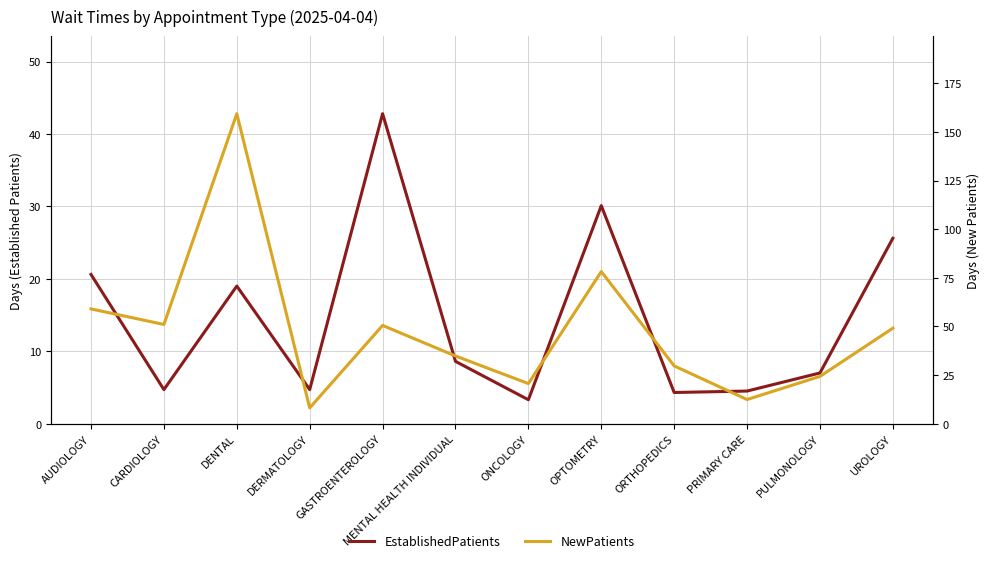

At which label does EstablishedPatients first exceed 8?

AUDIOLOGY